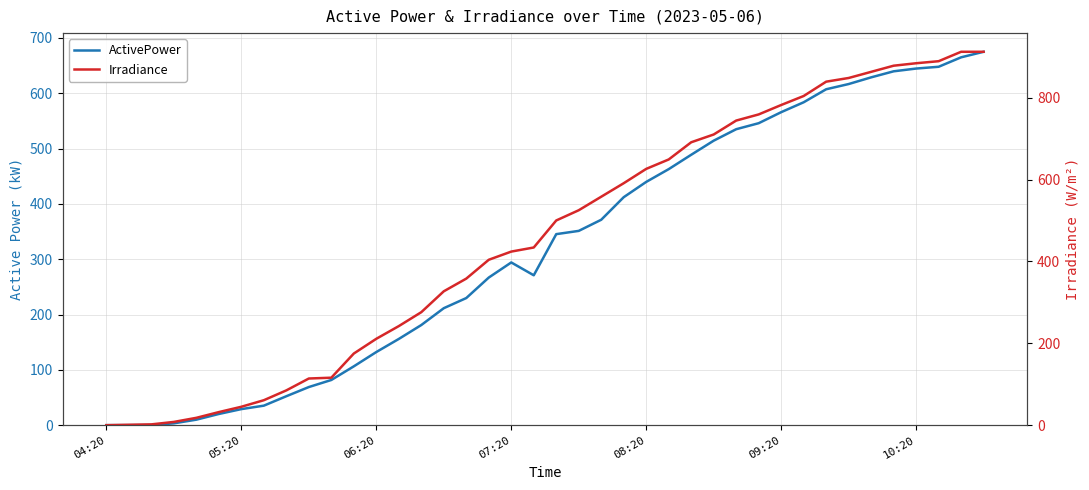

At which category does ActivePower reach its first local valley?

19